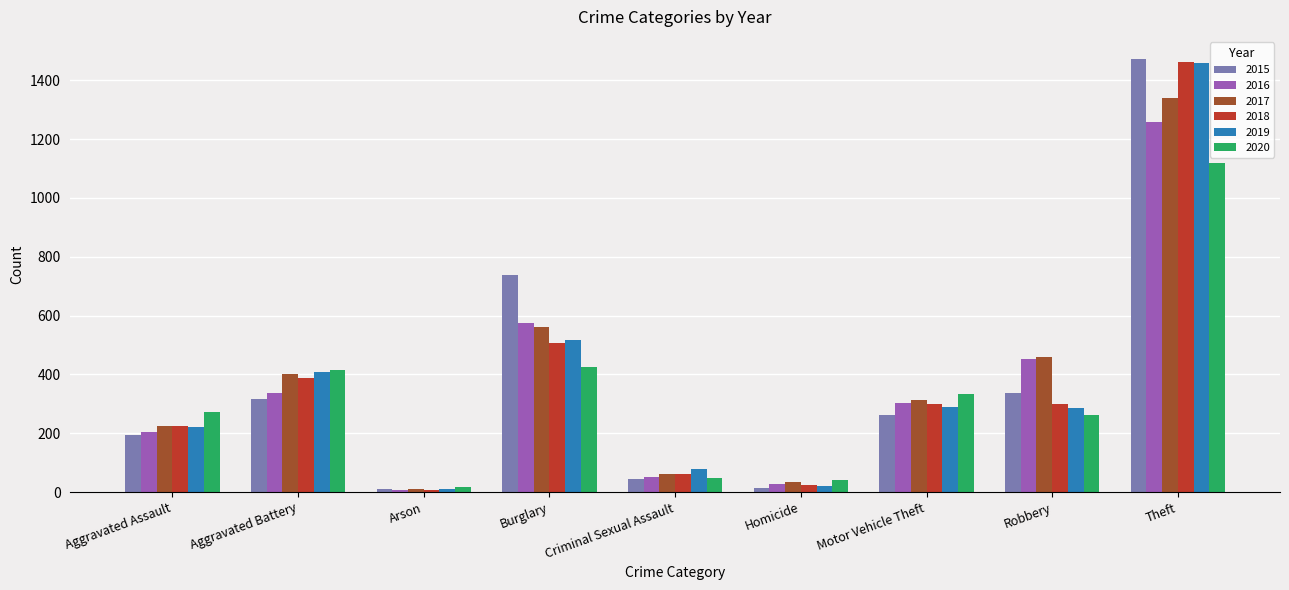

True or false: 2019 has a value of 450 at Motor Vehicle Theft.

False